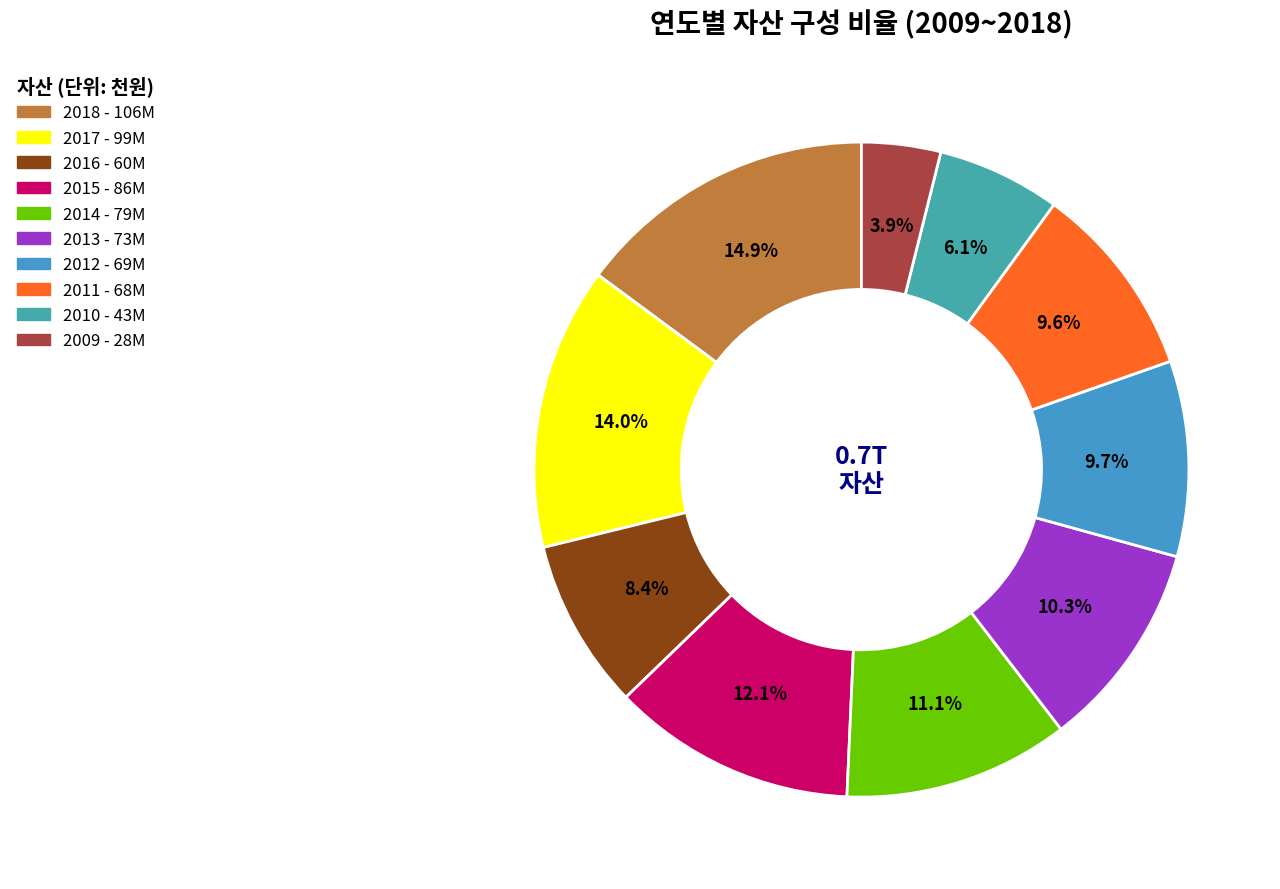

To the nearest percent, what is the difference between the largest and smallest slice percentages?

11%